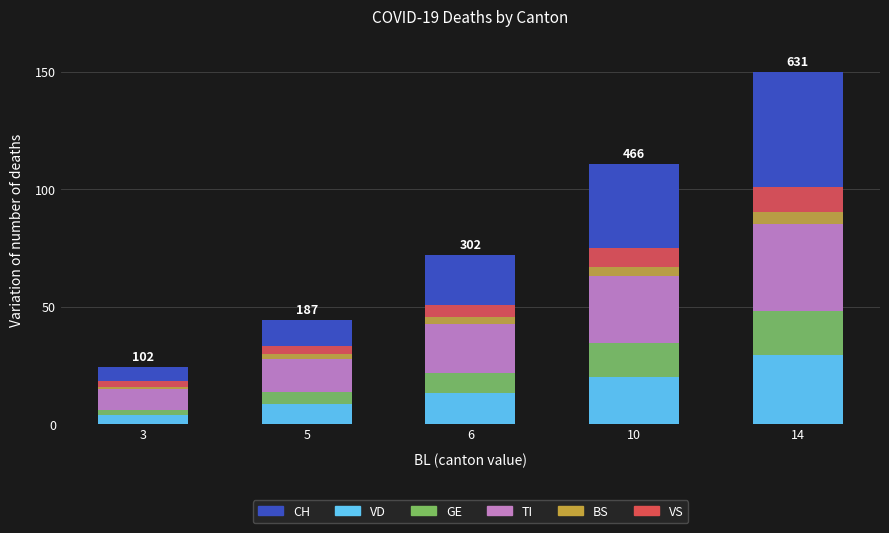

What is the value of the VD bar at the 4th from the left?

20.0